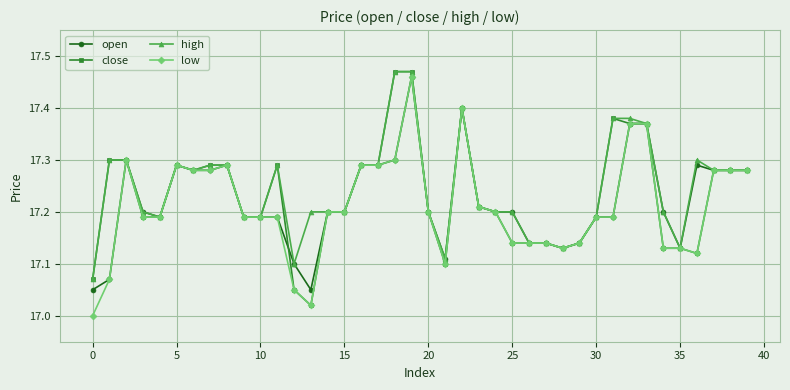

True or false: high has more than 0 points higher than both neighbors.

True